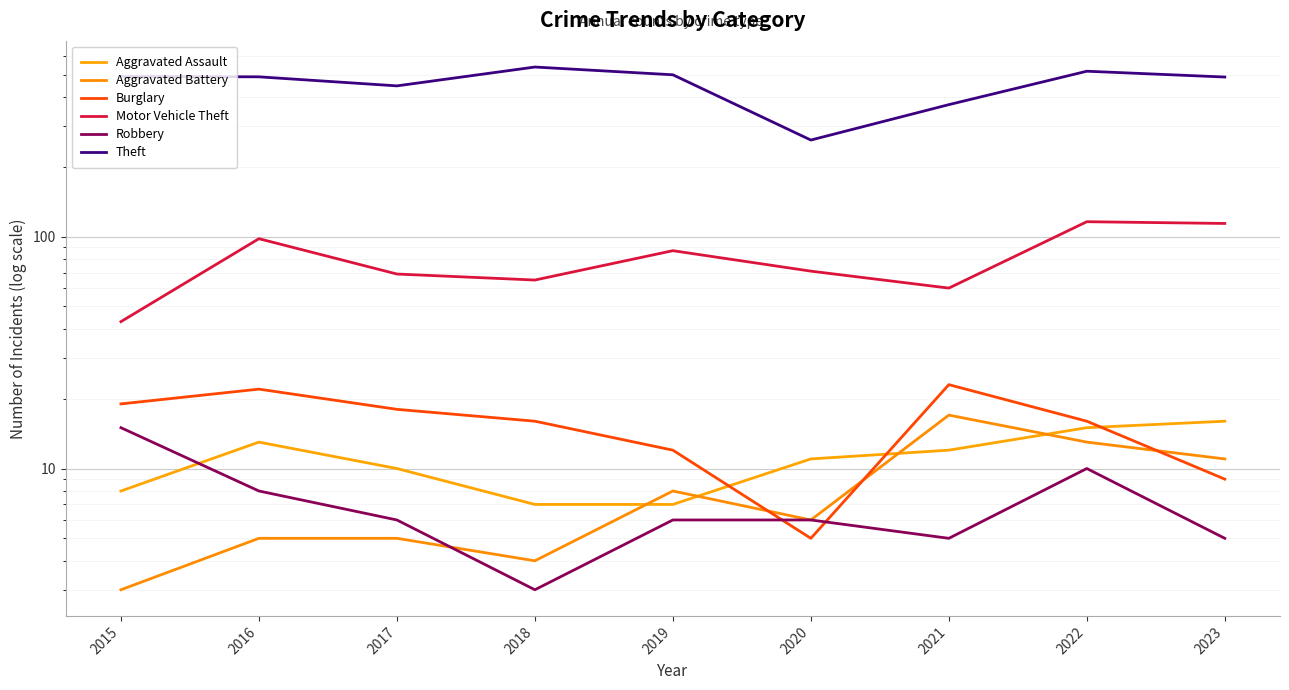

Which series has the largest total across all categories?

Theft